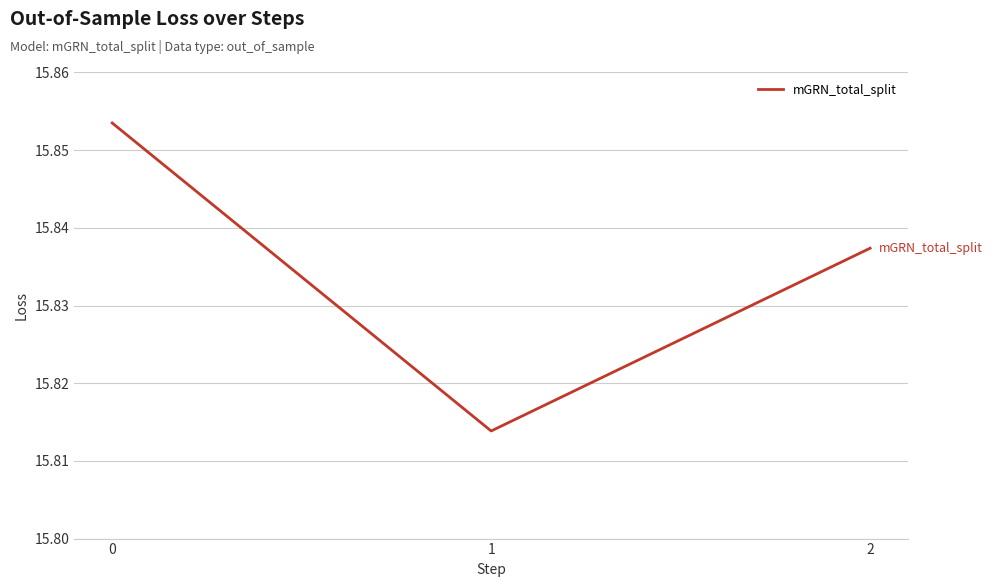

Approximately how many times larger is the value at 2 compared to 0?

1.0